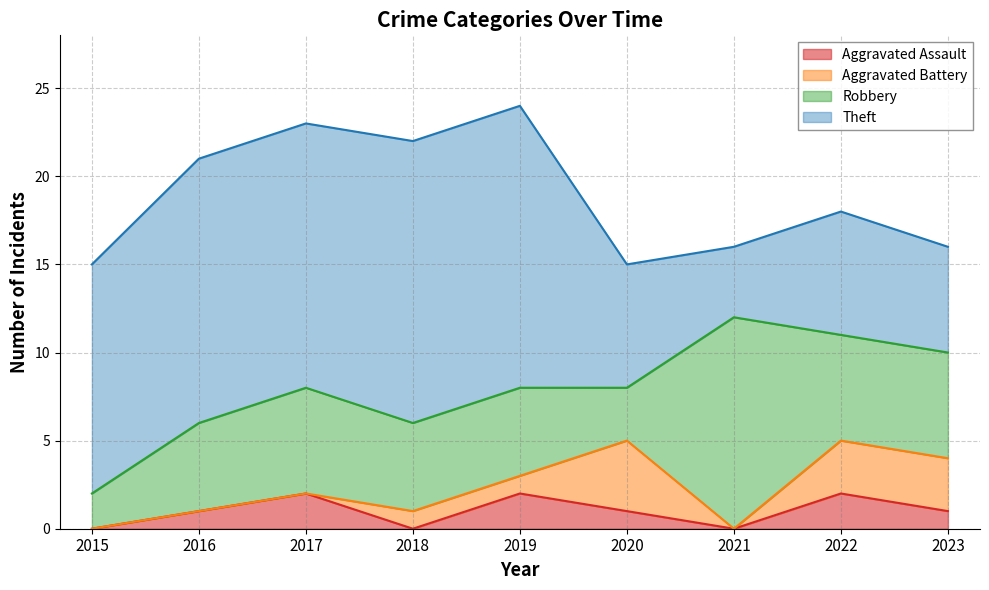

At which label does Aggravated Assault first exceed 1?

2017